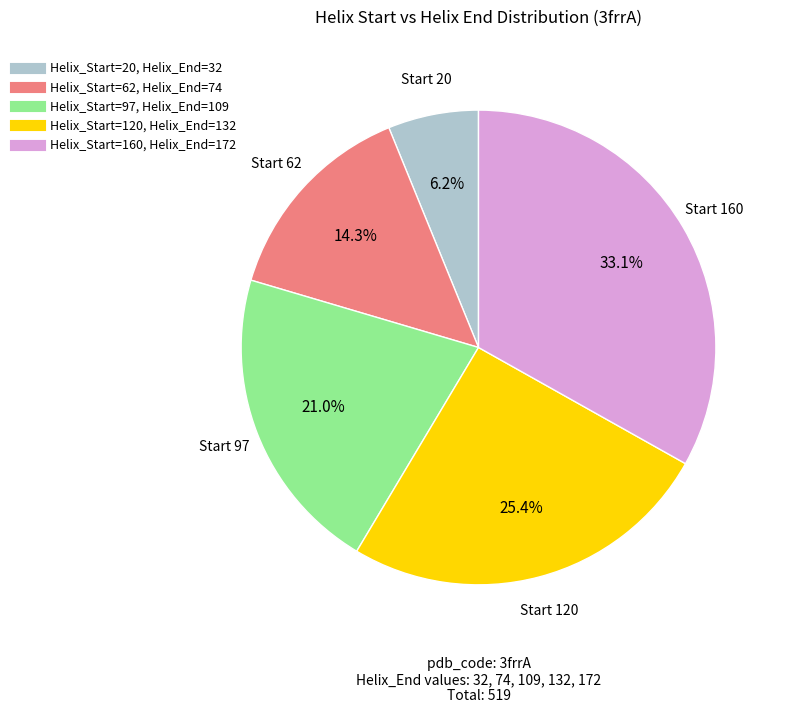

Is there any slice that represents more than half of the pie?

No